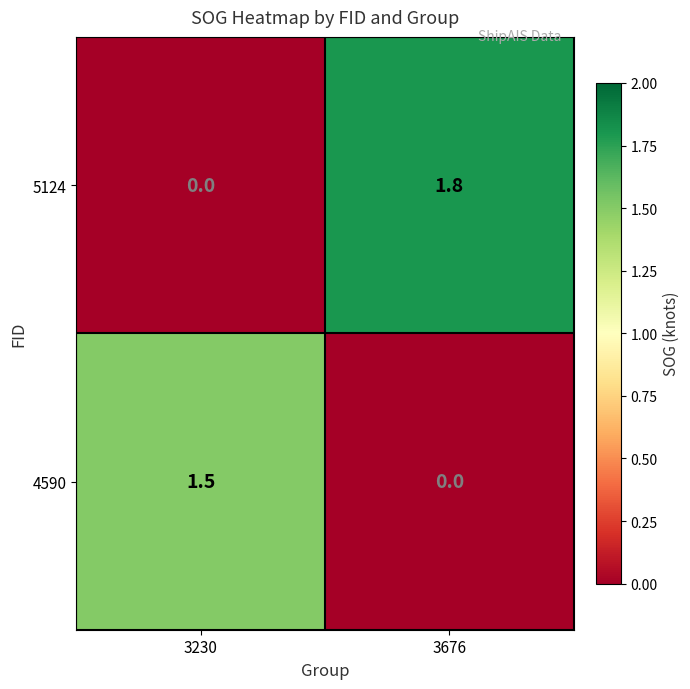

What is the spread (max minus min) of values at 3676?

1.8